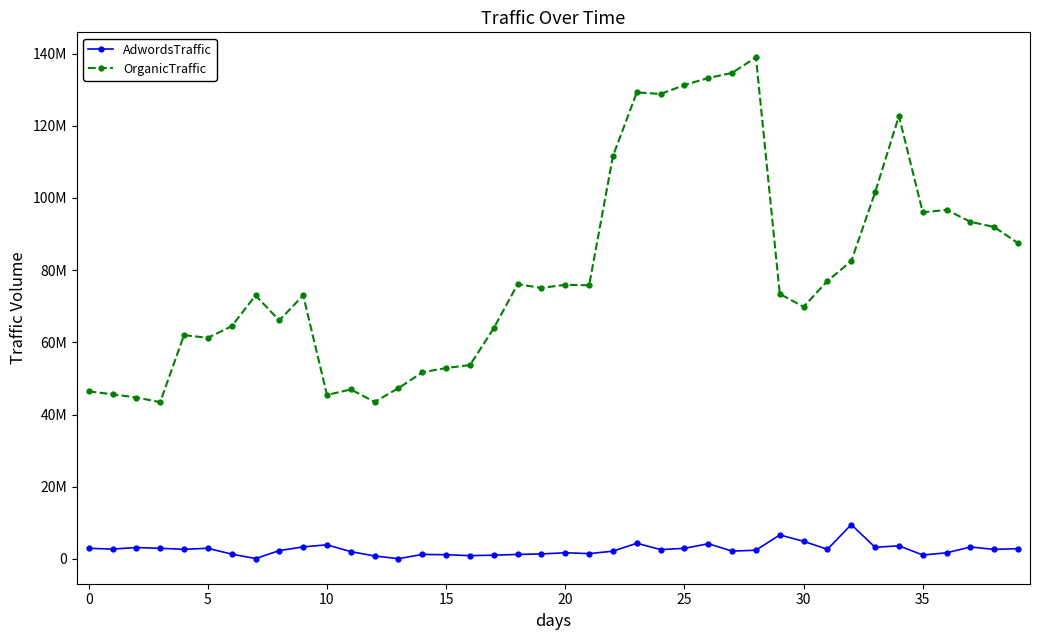

What is the average value of the OrganicTraffic series?

79715470